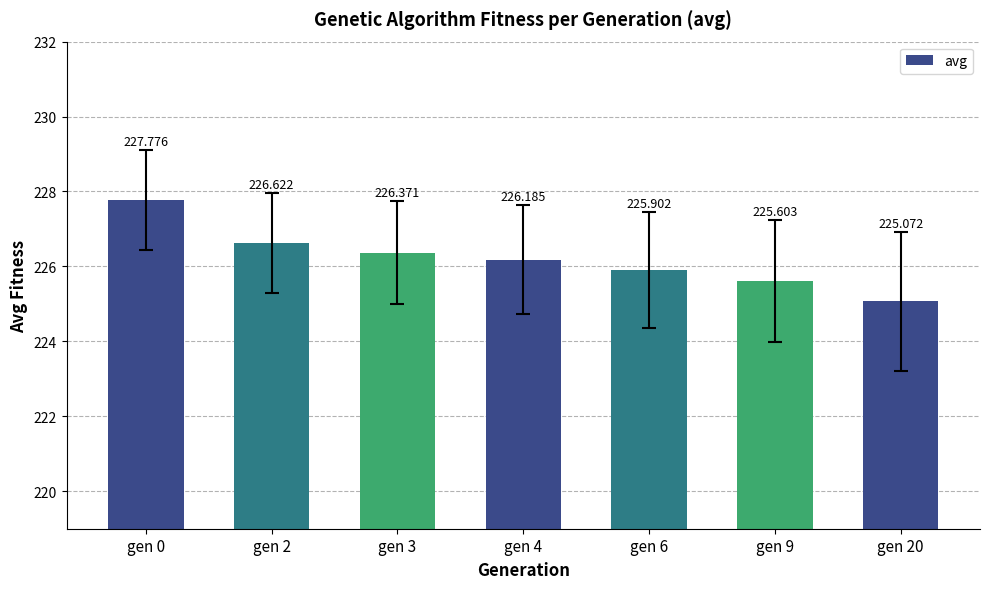

Is it true that the value at gen 0 is 149.4?

False